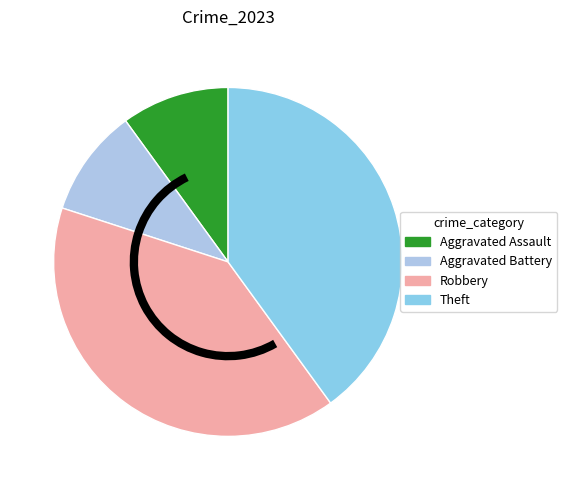

Which category has the smallest portion of the pie?

Aggravated Assault